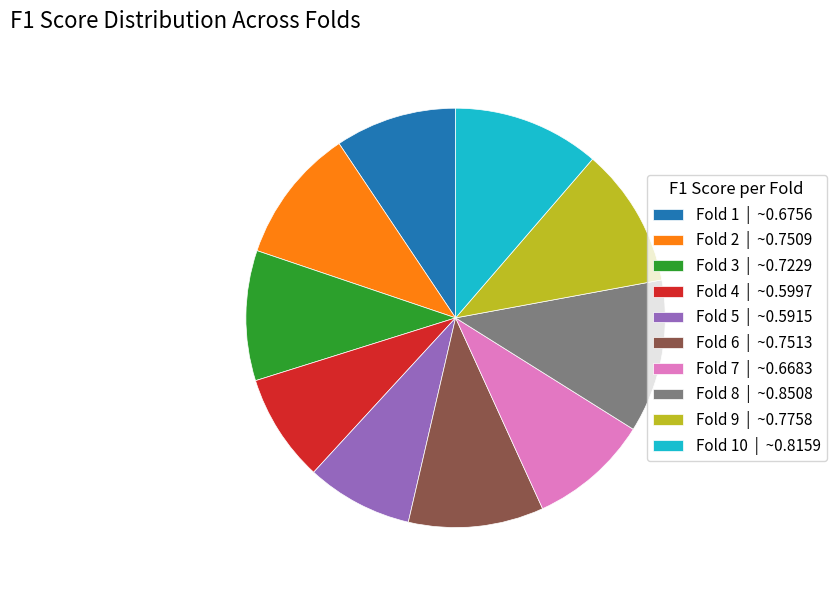

Between Fold 4 | ~0.5997 and Fold 1 | ~0.6756, which is larger?

Fold 1 | ~0.6756